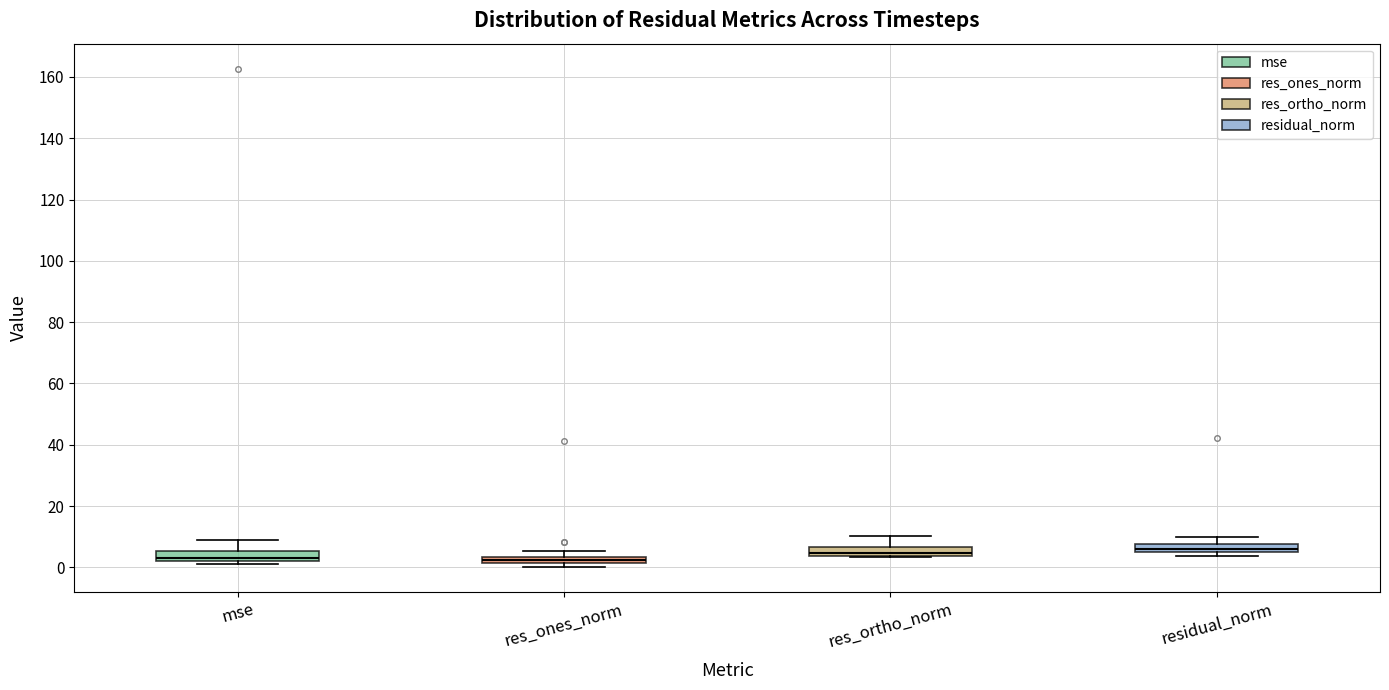

Where is the upper edge of the box for res_ones_norm on the y-axis? The values are not printed on the chart, so give them approximately, as read against the axis.

4